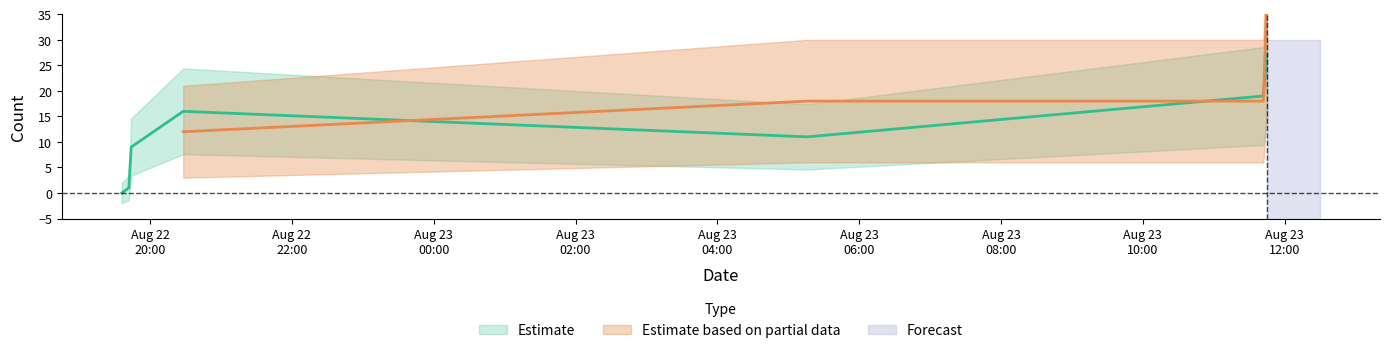

Which has a higher value, 2013-08-22 19:36 or 2013-08-22 19:44?

2013-08-22 19:44